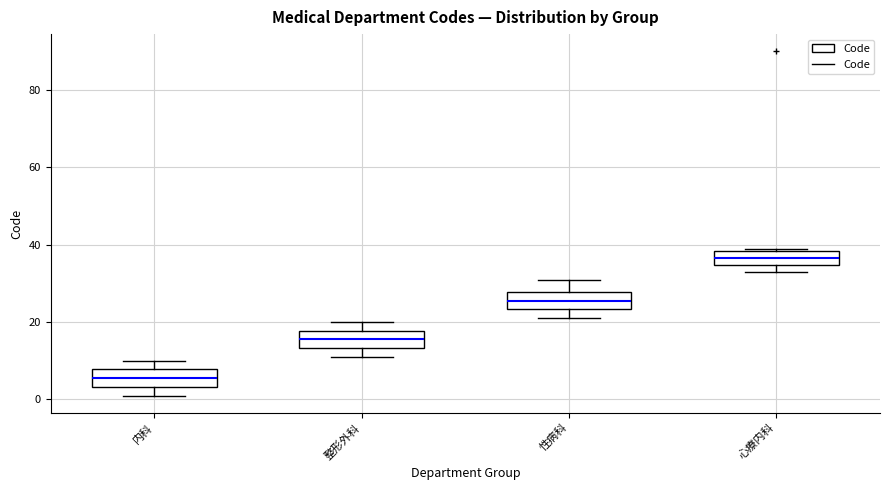

Which box has the highest median line?

心療内科